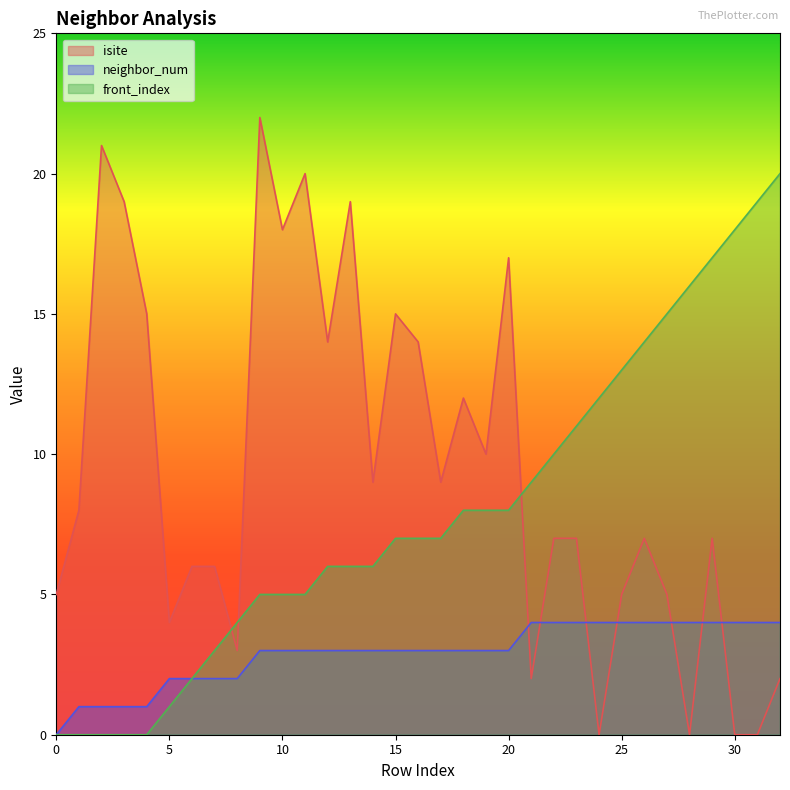

At which category is the sum across all series the highest?

9